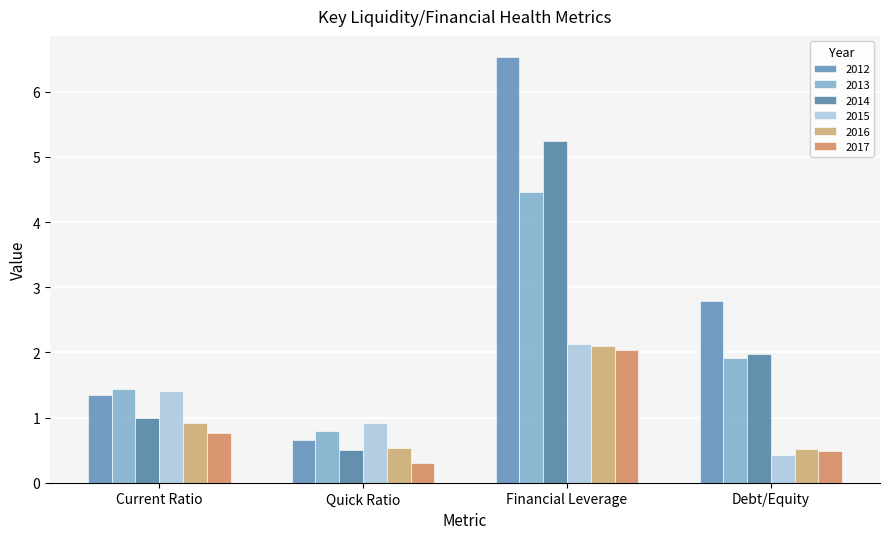

What is the sum of all 2012 values?

11.3